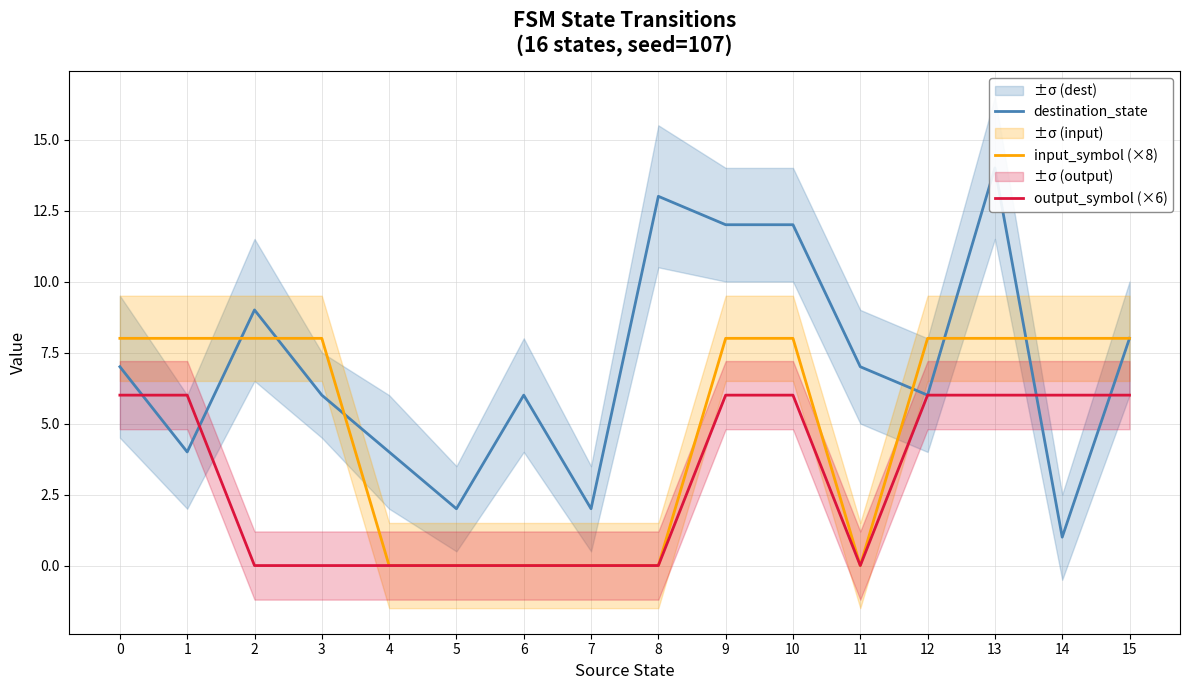

Reading right to left, transcribe all the data shown in this chart.

destination_state: 8	1	14	6	7	12	12	13	2	6	2	4	6	9	4	7
input_symbol (×8): 8	8	8	8	0	8	8	0	0	0	0	0	8	8	8	8
output_symbol (×6): 6	6	6	6	0	6	6	0	0	0	0	0	0	0	6	6